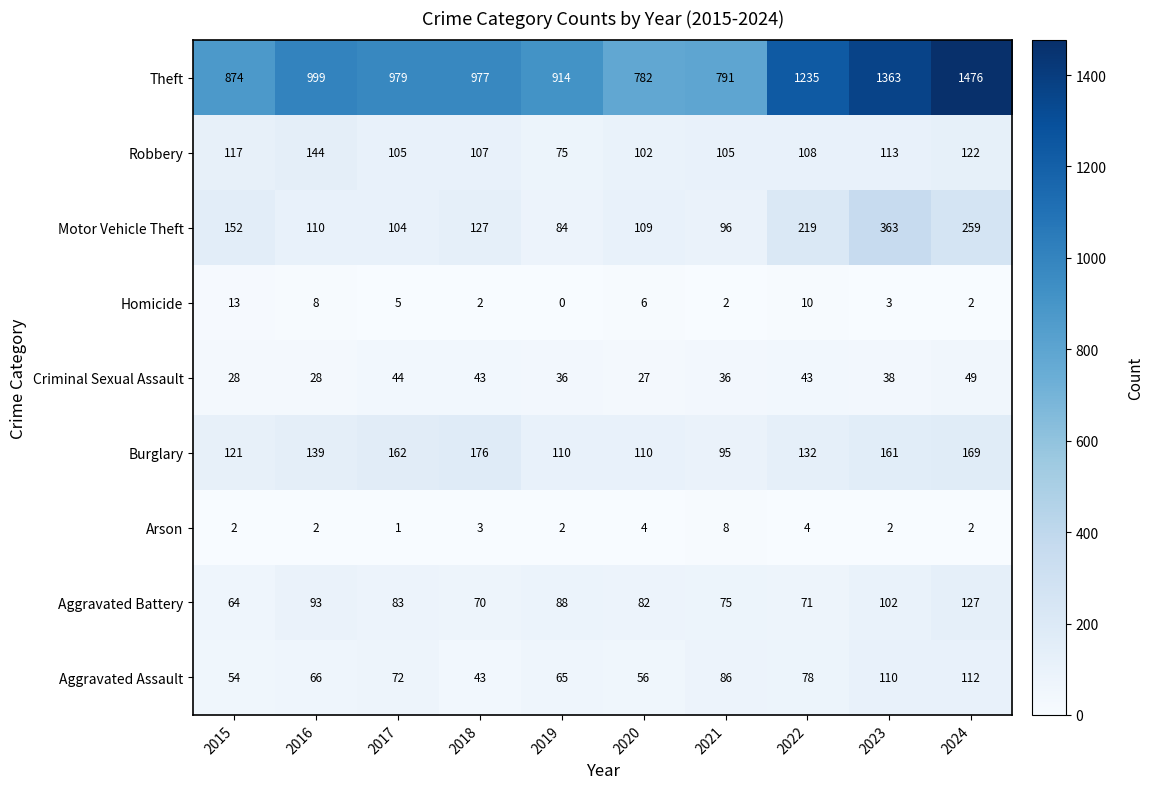

Which category has the lowest value in the Robbery series?

2019